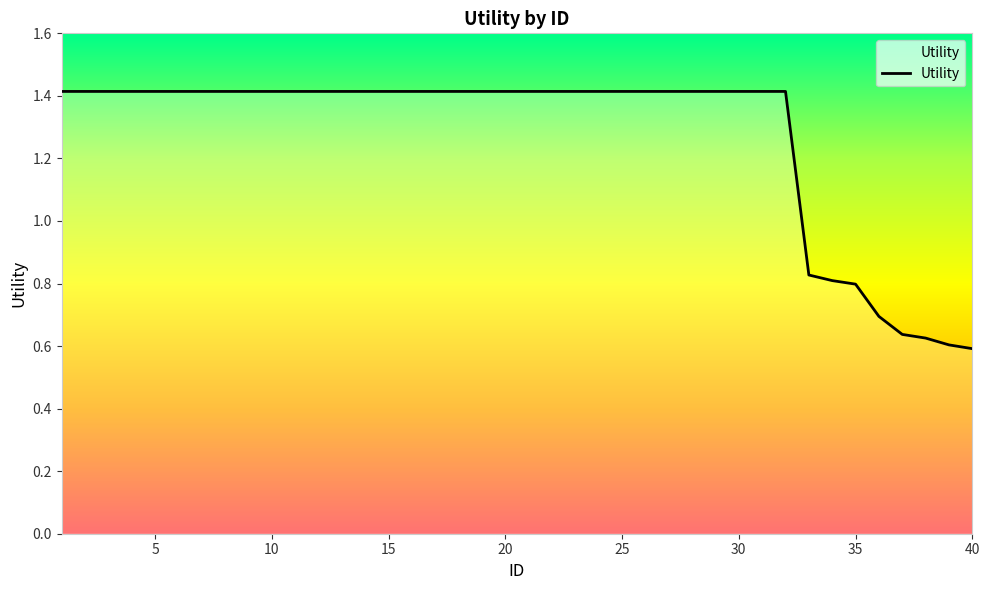

What is the greatest value displayed?

1.4